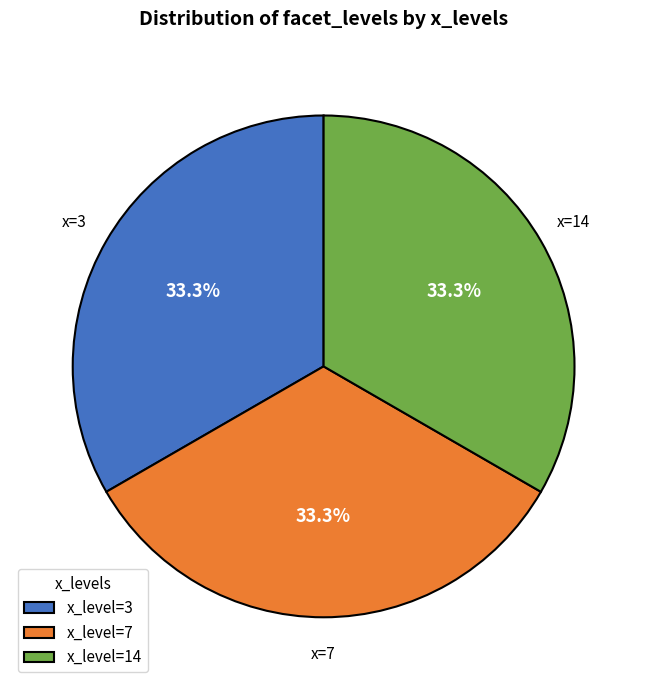

Does x_level=3 account for over 50% of the chart?

No